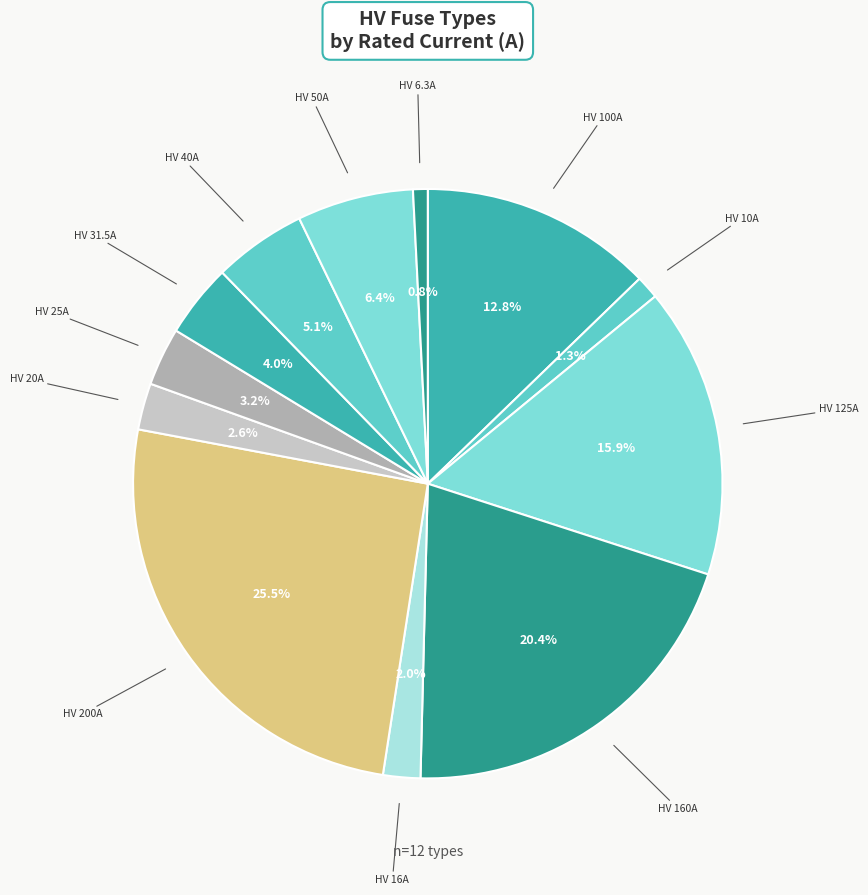

To the nearest percent, what is the average slice percentage?

8%